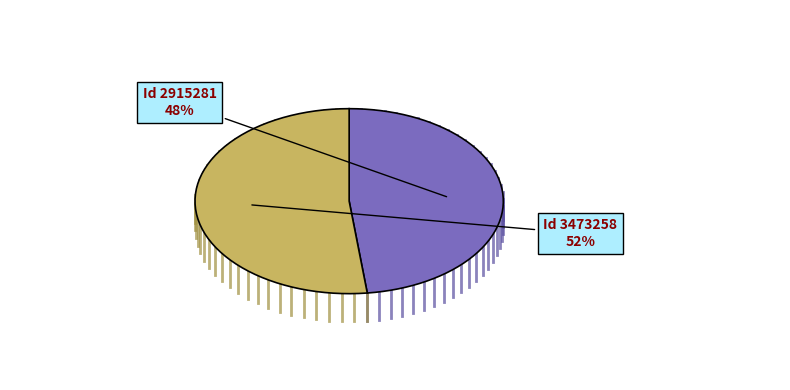

To the nearest percent, what is the difference between the largest and smallest slice percentages?

4%